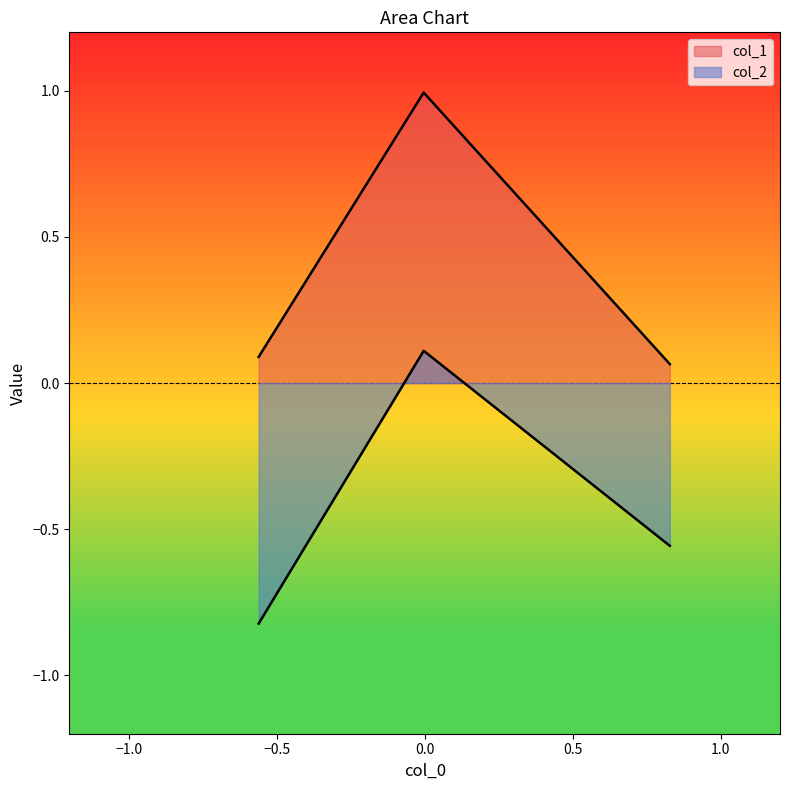

List the series in order of their peak value, highest first.

col_1, col_2